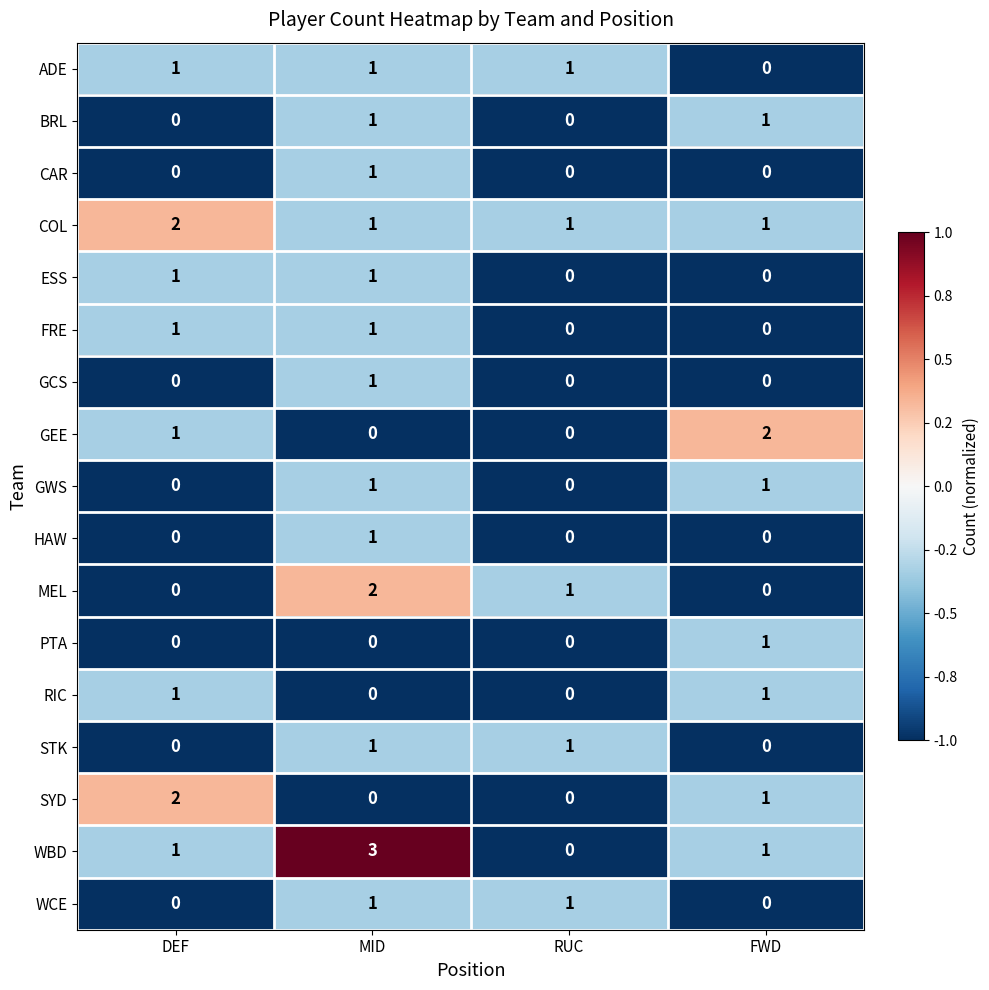

Count the number of data series in this chart.

17